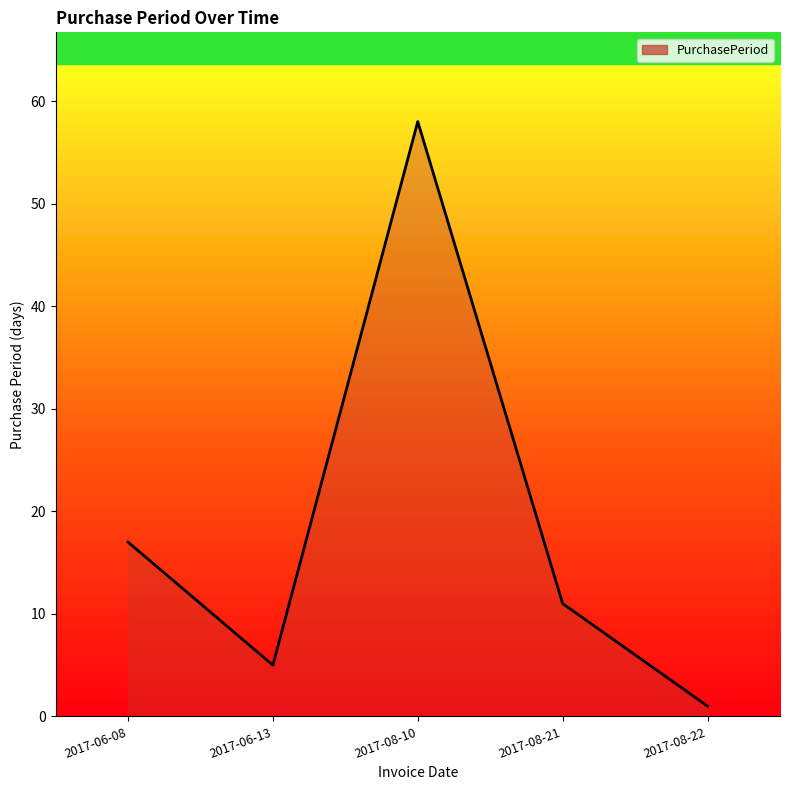

What position from the left is 2017-08-10?

3